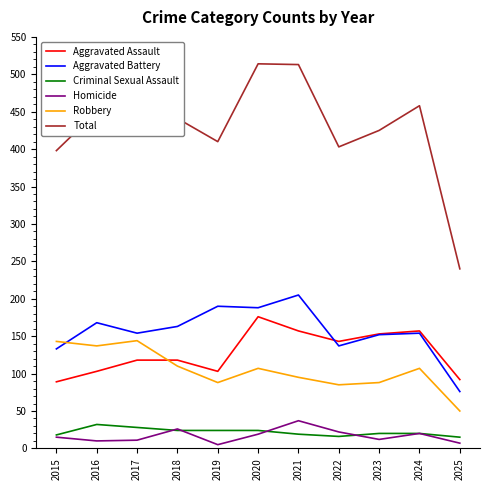

What is the total value across all series at 2019?

820